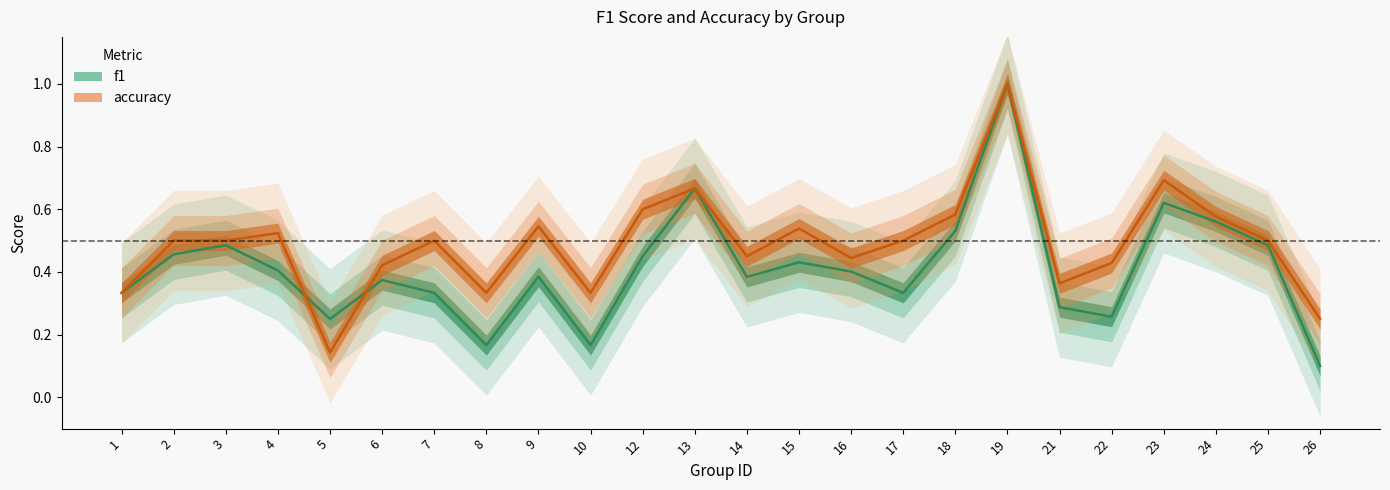

At which category does the chart reach its peak across all series?

19